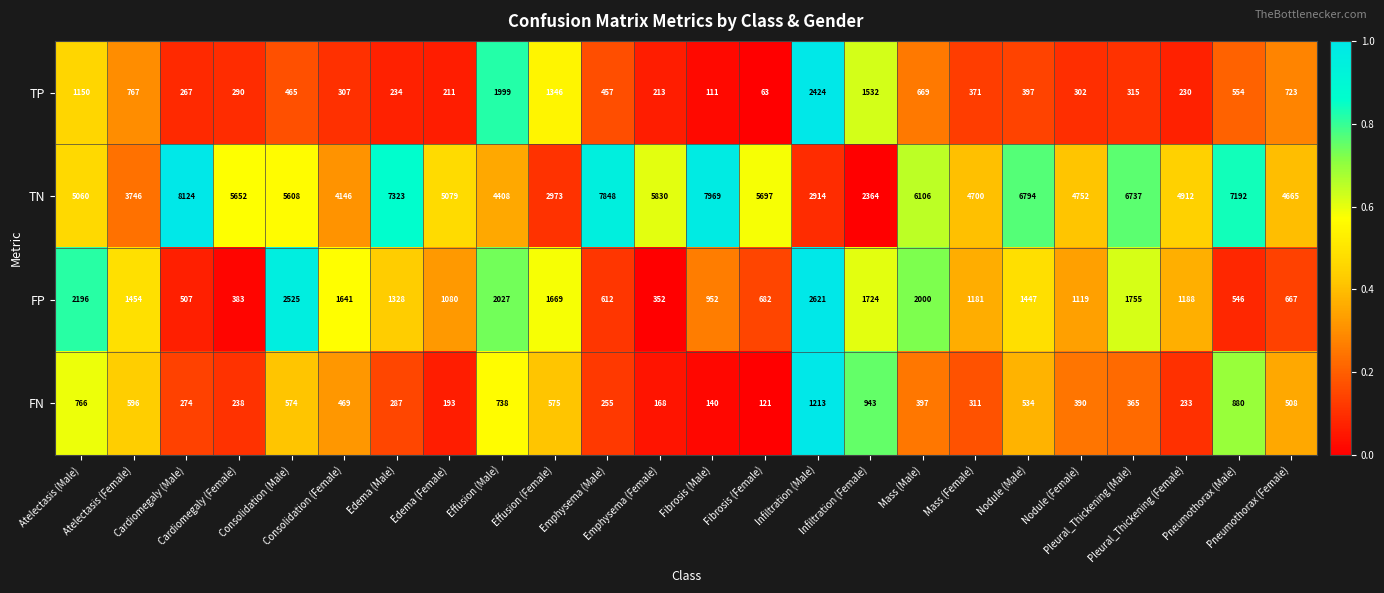

What is the minimum value shown in the chart?

63